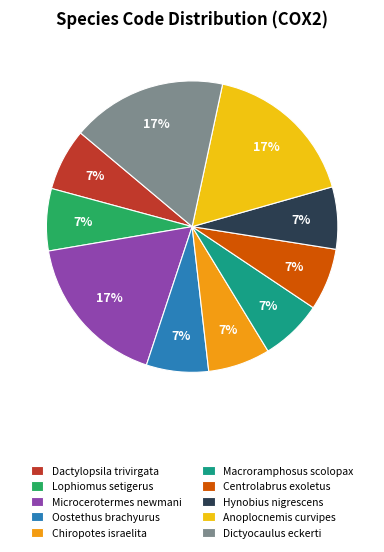

Count the number of slices in the pie.

10